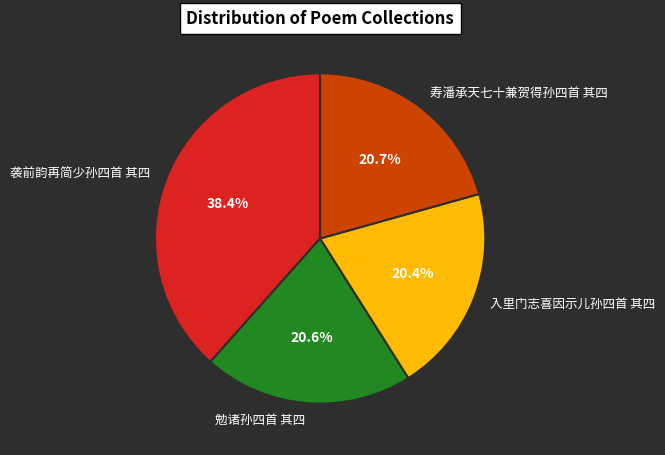

Is the sum of 寿潘承天七十兼贺得孙四首 其四 and 入里门志喜因示儿孙四首 其四 greater than half?

No